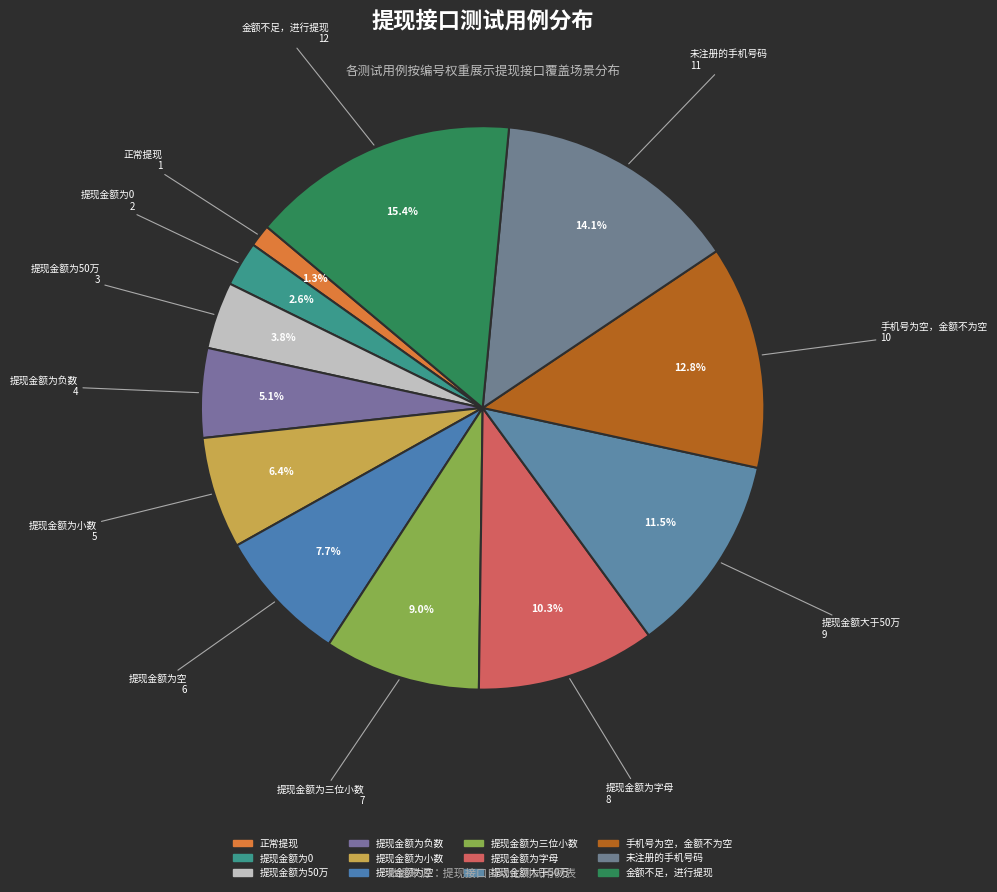

The 提现金额为0 slice represents 3% of the pie. True or false?

True